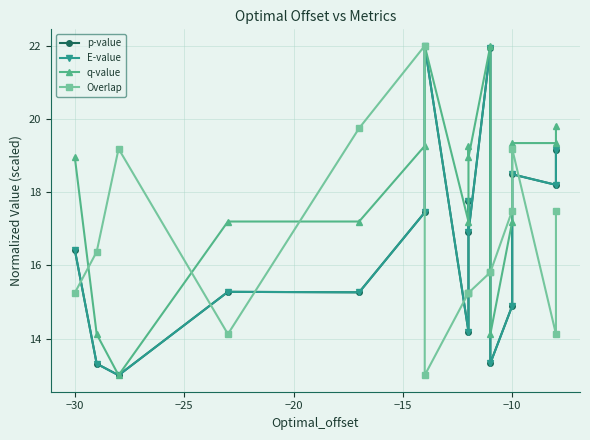

At −10, list the series in order from smallest to largest.

E-value, p-value, q-value, Overlap